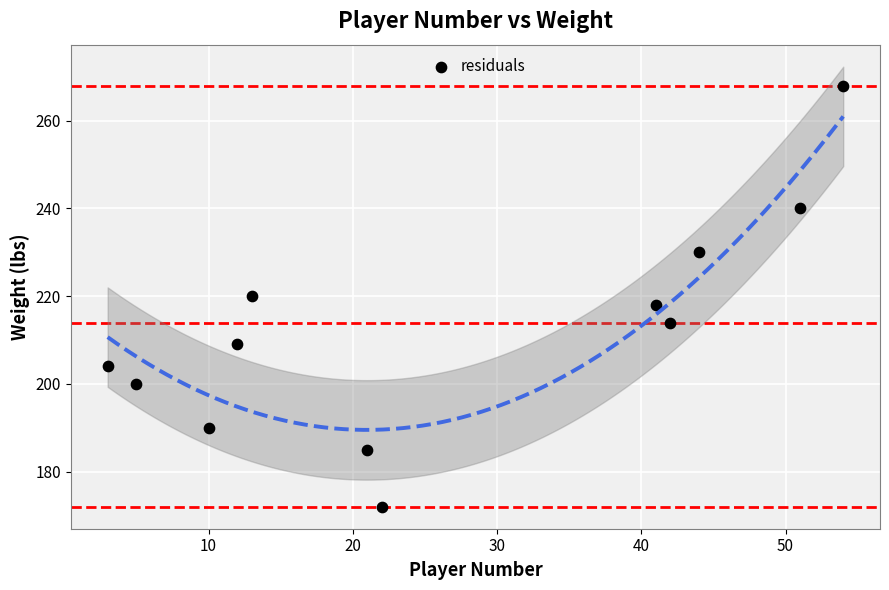

What is the range of Y values (max minus min)?

96